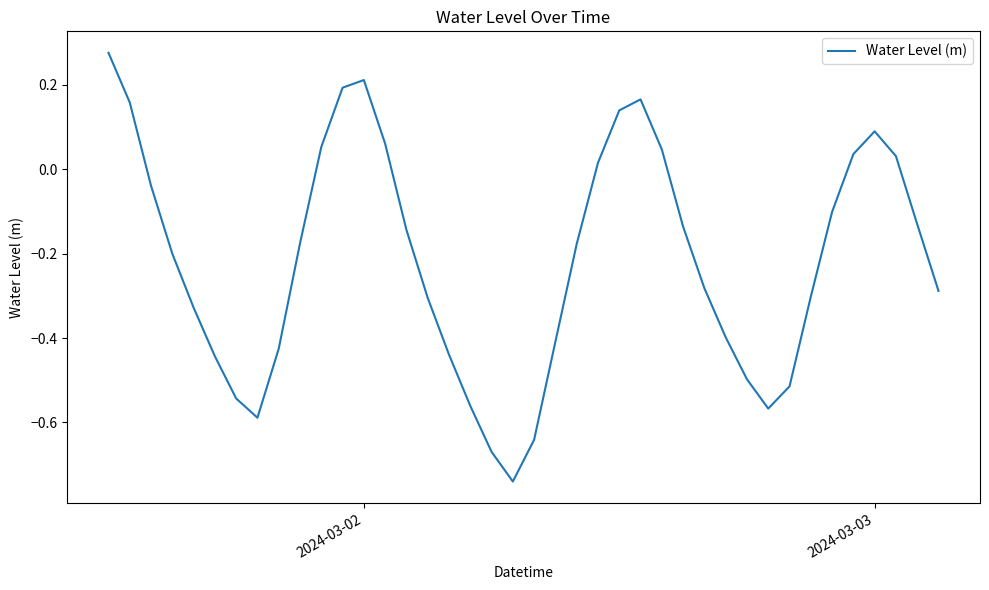

What is the difference between the maximum and minimum values?

1.0